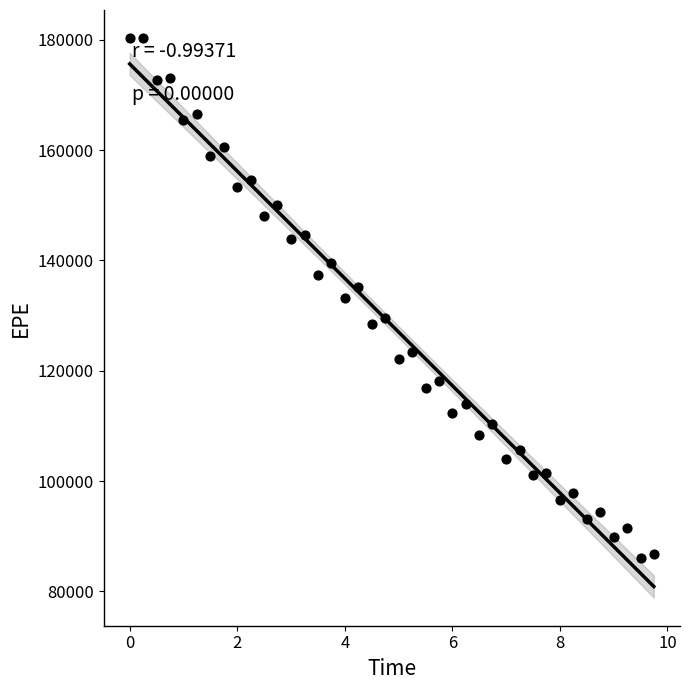

What is the range of Y values (max minus min)?

94209.0